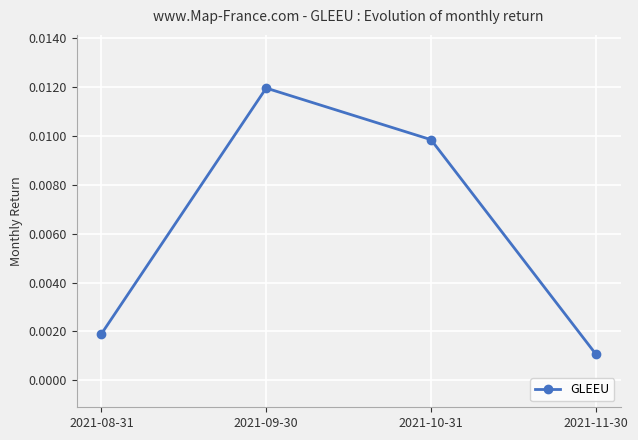

How many interior local peaks (higher than both neighbors) does the data have?

1